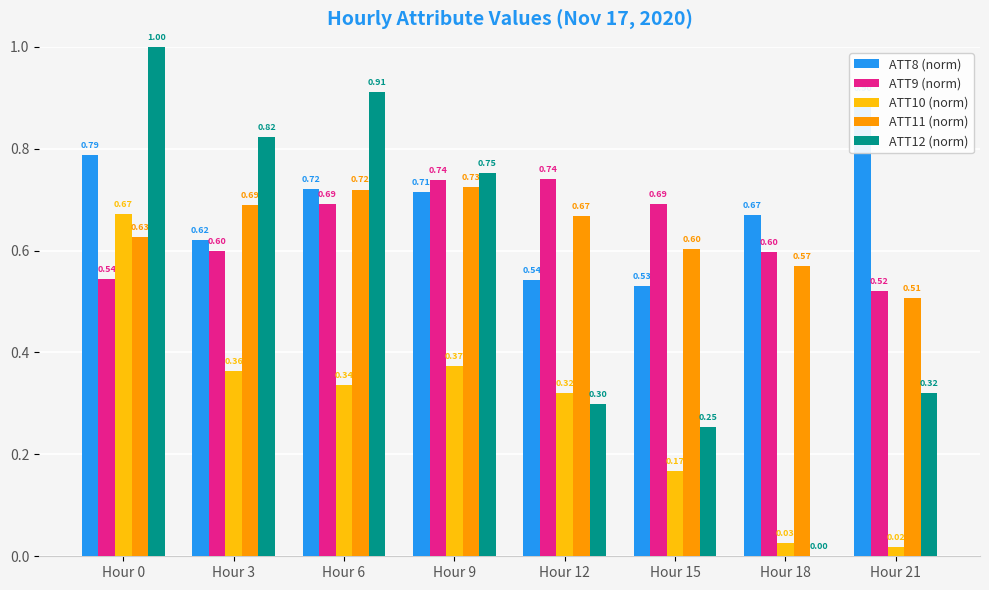

Reading left to right, extract all data points from this chart.

ATT8 (norm): Hour 0=0.8	Hour 3=0.6	Hour 6=0.7	Hour 9=0.7	Hour 12=0.5	Hour 15=0.5	Hour 18=0.7	Hour 21=0.9
ATT9 (norm): Hour 0=0.5	Hour 3=0.6	Hour 6=0.7	Hour 9=0.7	Hour 12=0.7	Hour 15=0.7	Hour 18=0.6	Hour 21=0.5
ATT10 (norm): Hour 0=0.7	Hour 3=0.4	Hour 6=0.3	Hour 9=0.4	Hour 12=0.3	Hour 15=0.2	Hour 18=0.0	Hour 21=0.0
ATT11 (norm): Hour 0=0.6	Hour 3=0.7	Hour 6=0.7	Hour 9=0.7	Hour 12=0.7	Hour 15=0.6	Hour 18=0.6	Hour 21=0.5
ATT12 (norm): Hour 0=1.0	Hour 3=0.8	Hour 6=0.9	Hour 9=0.8	Hour 12=0.3	Hour 15=0.3	Hour 18=0.0	Hour 21=0.3